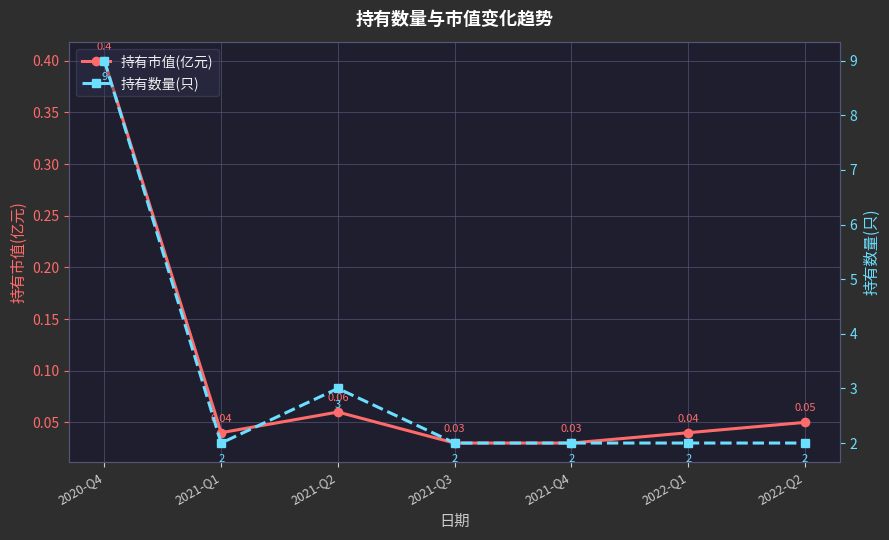

True or false: 持有数量(只) and 持有市值(亿元) cross at least once.

False